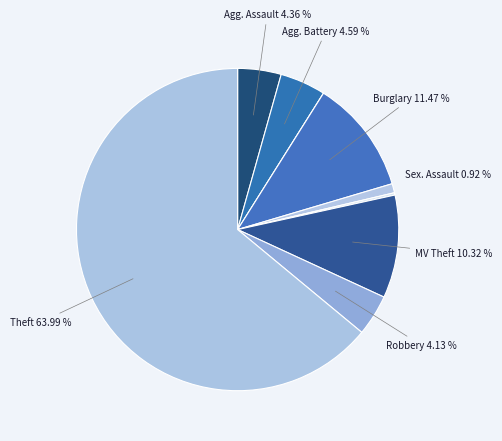

Count the number of slices in the pie.

9